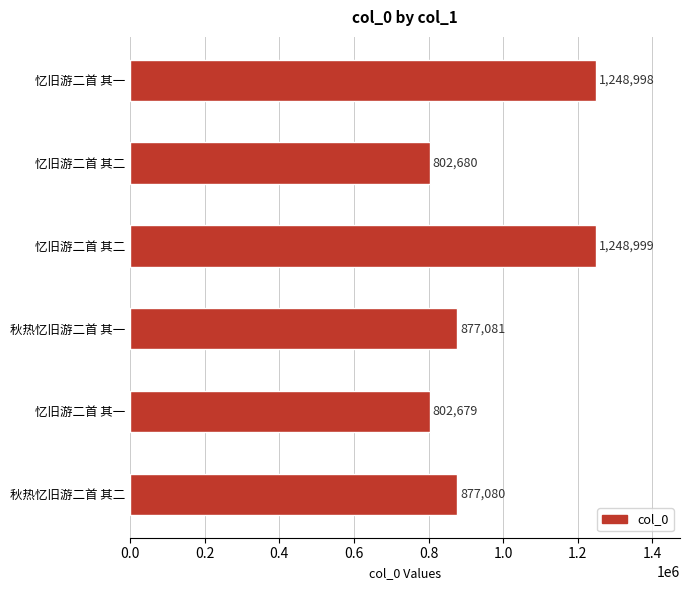

How many data points does each series have?

6